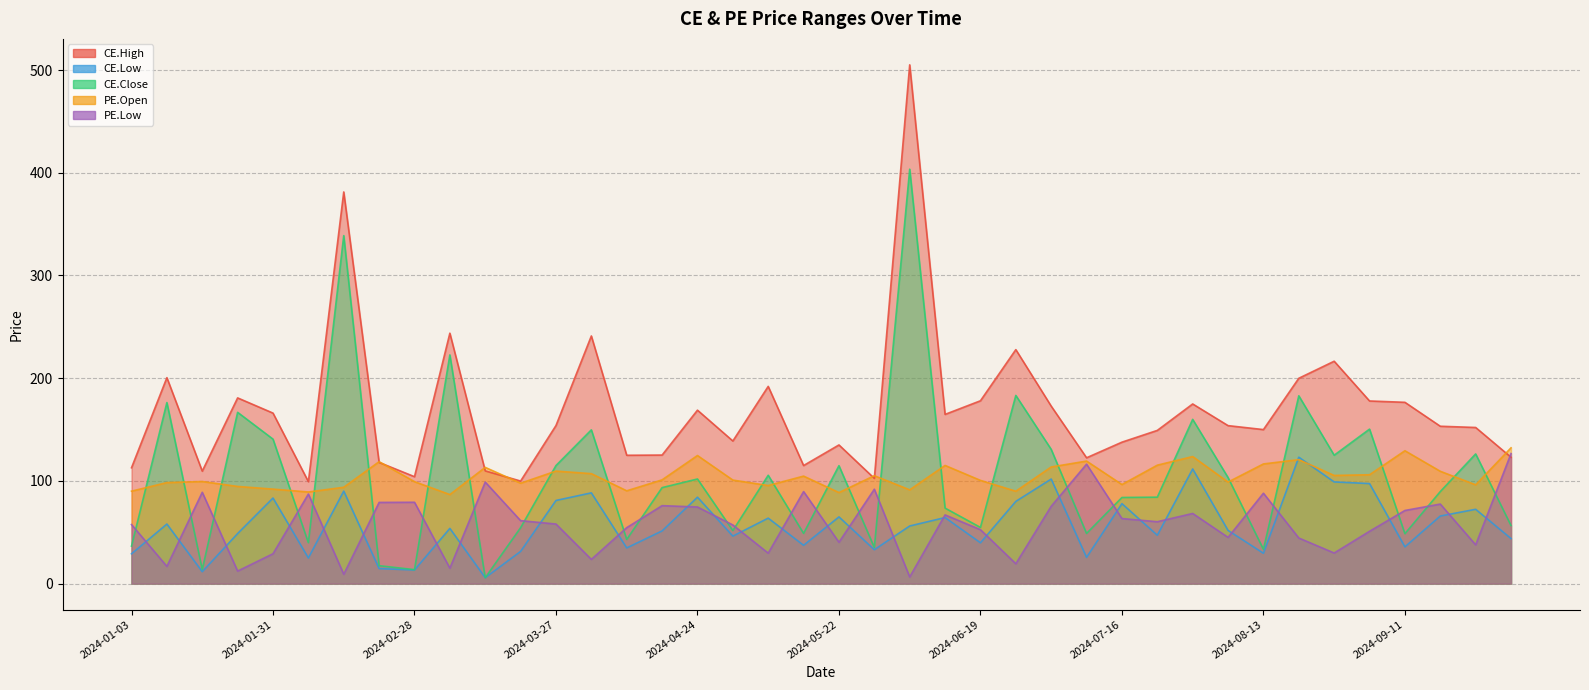

How many lines are shown in the chart?

5